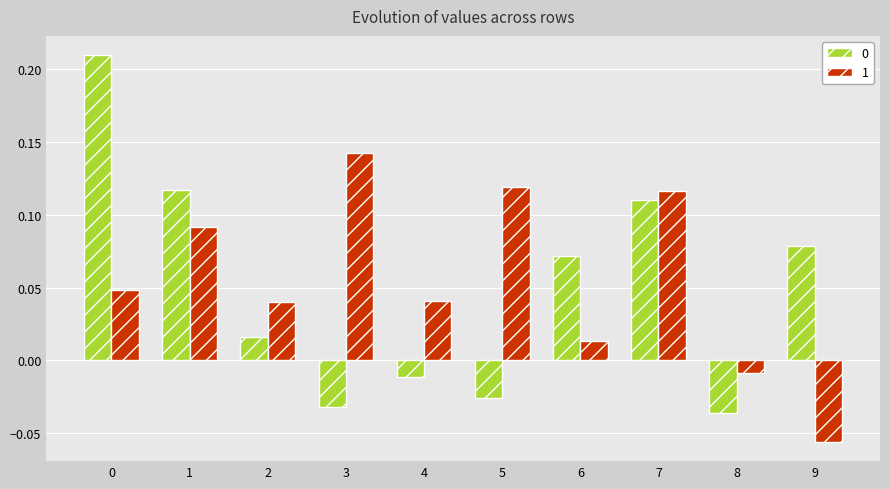

How many data points in 0 are above 0?

6